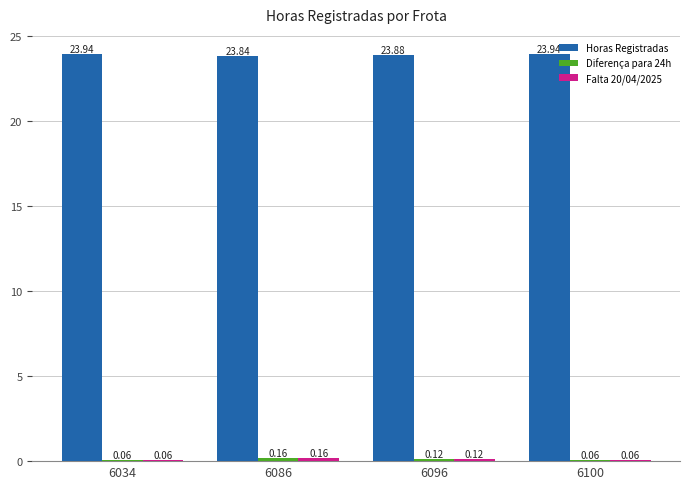

What is the sum of the Horas Registradas values at 6086 and 6034?

47.8